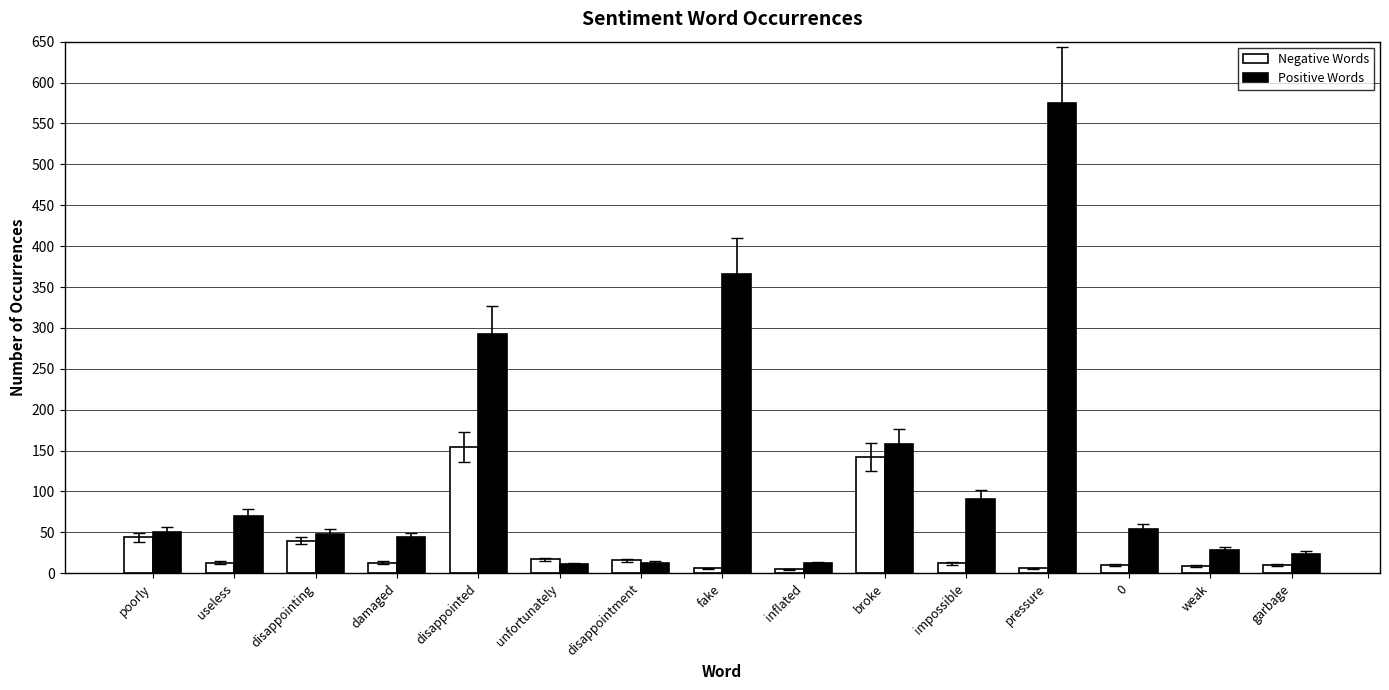

What are all the series names shown in the legend?

Negative Words, Positive Words